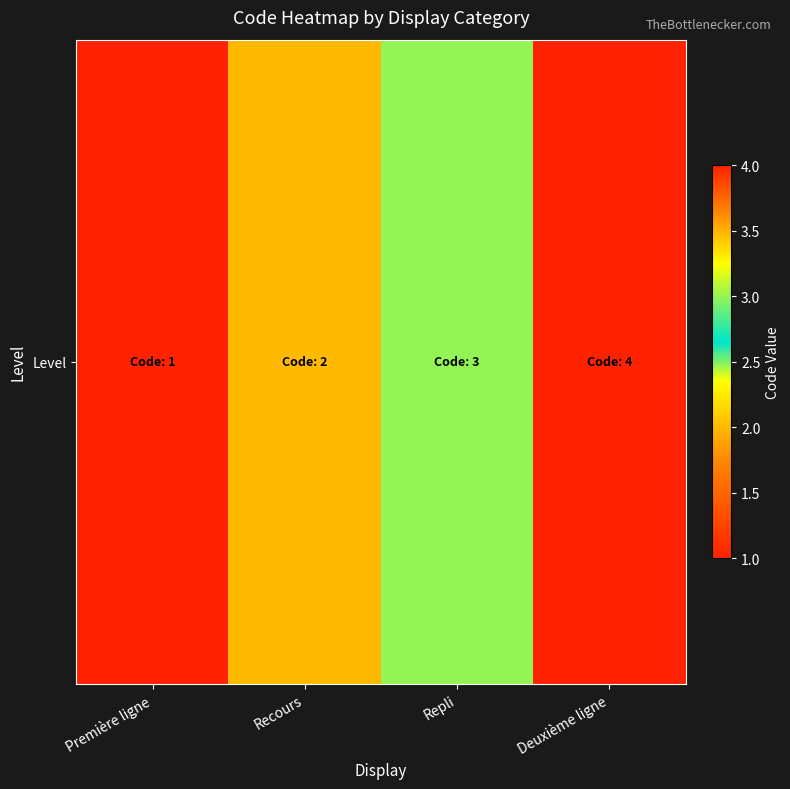

What is the ratio of the value at Recours to the value at Première ligne?

2.0